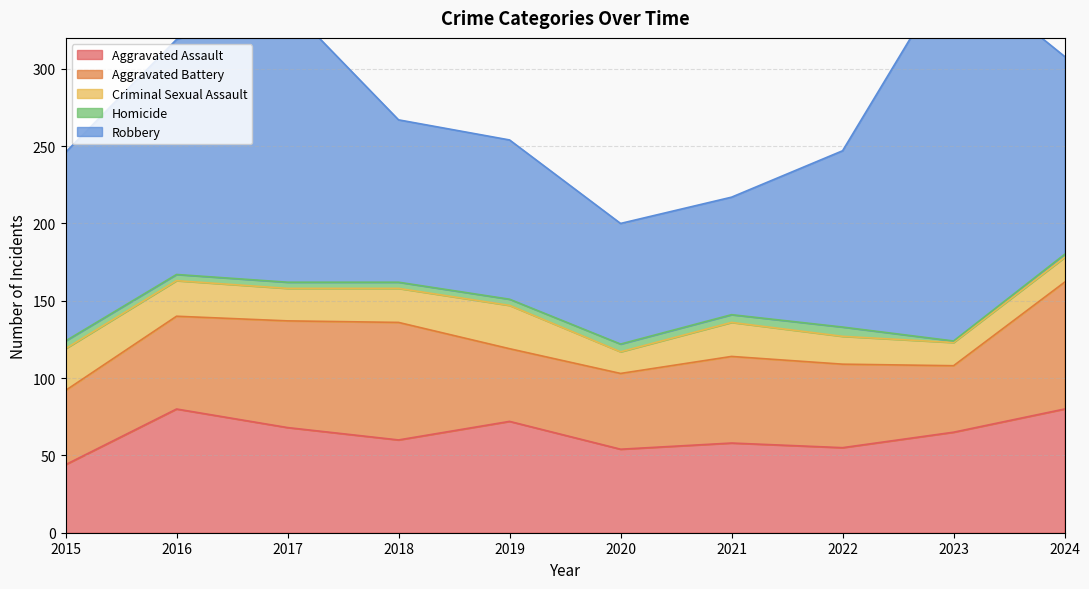

True or false: Criminal Sexual Assault has a value of 16 at 2024.

True